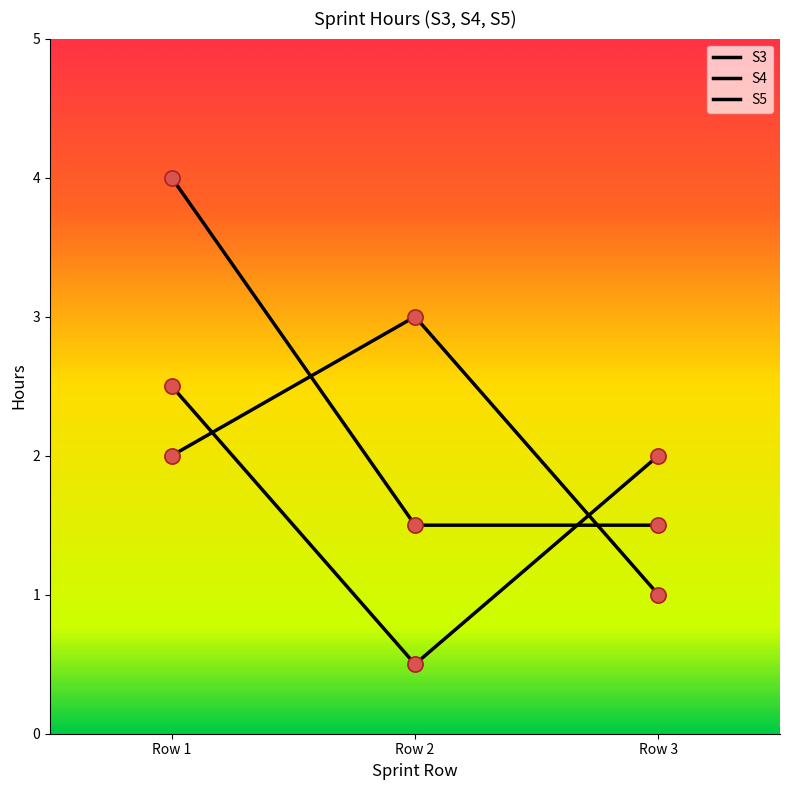

Is the value of S4 at Row 2 greater than the value of S5 at Row 1?

No